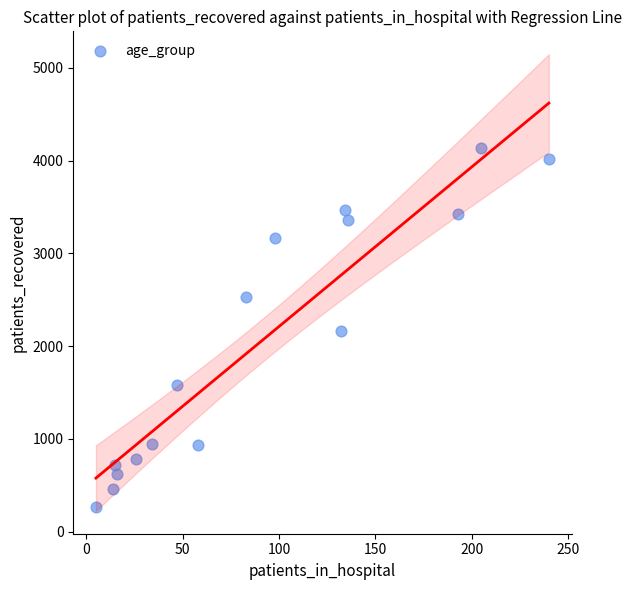

What is the range of Y values (max minus min)?

3876